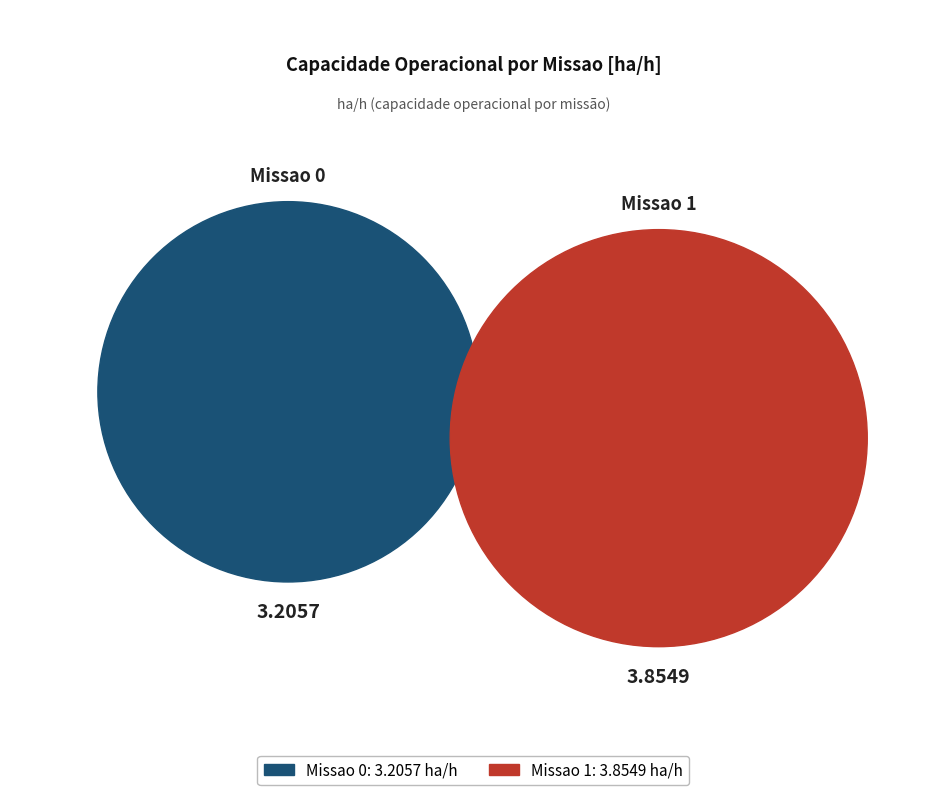

Which category accounts for the majority?

Missao 1